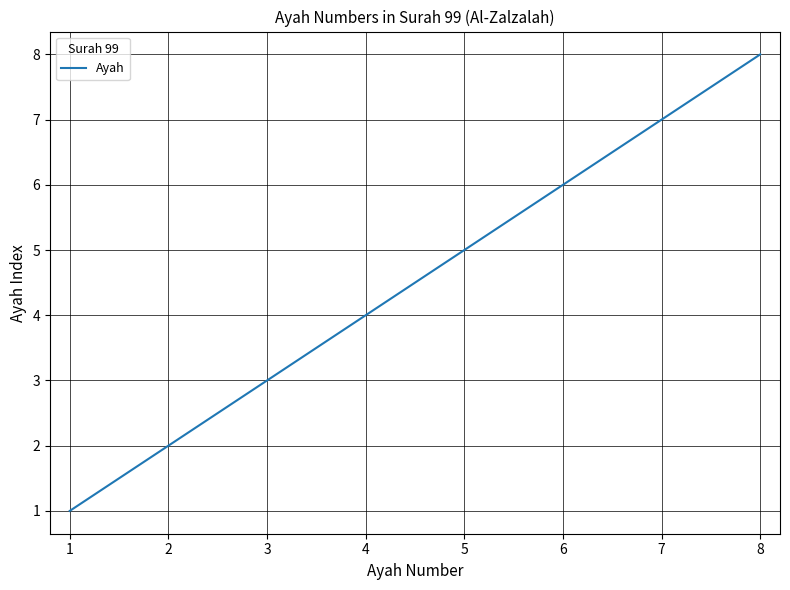

List the labels in order of value, smallest first.

1, 2, 3, 4, 5, 6, 7, 8